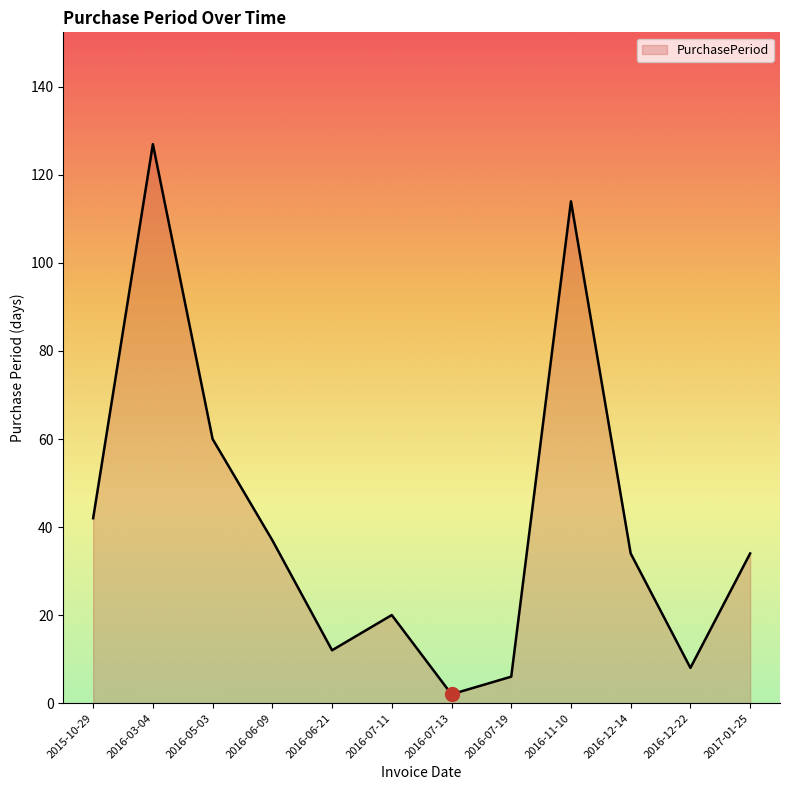

Reading left to right, list all the values displayed in this chart.

42	127	60	37	12	20	2	6	114	34	8	34